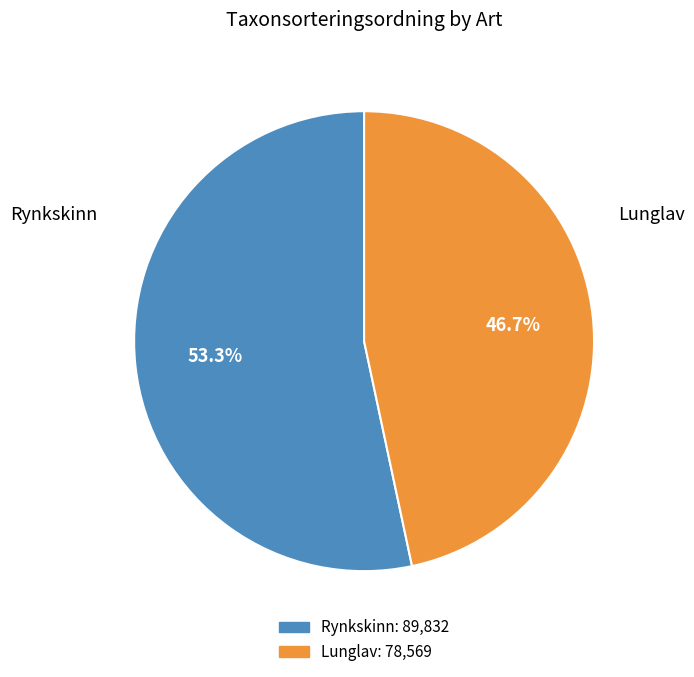

Is there a majority slice in this chart?

Yes